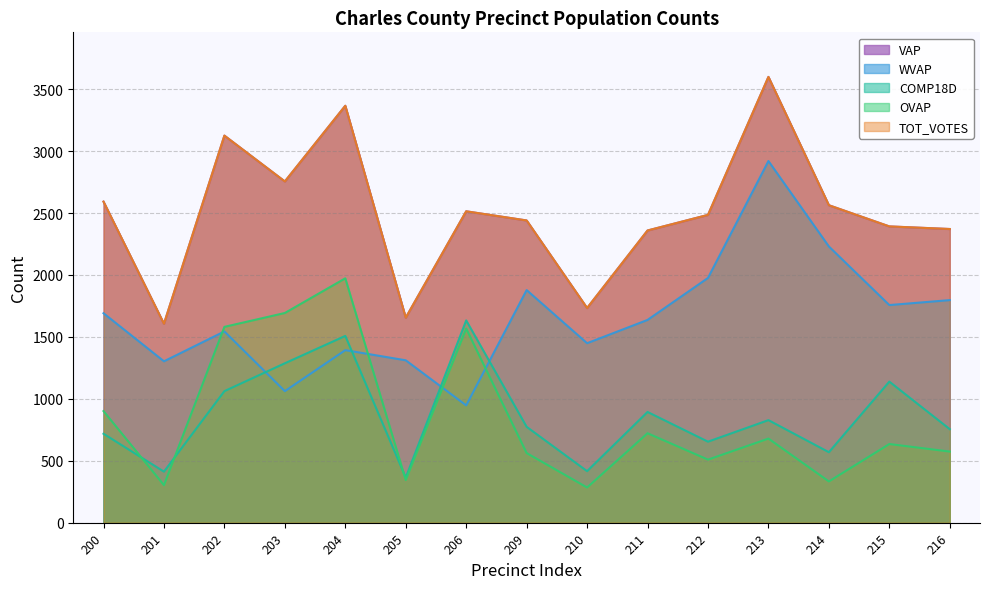

Where is VAP nearest to the value 2602?

200